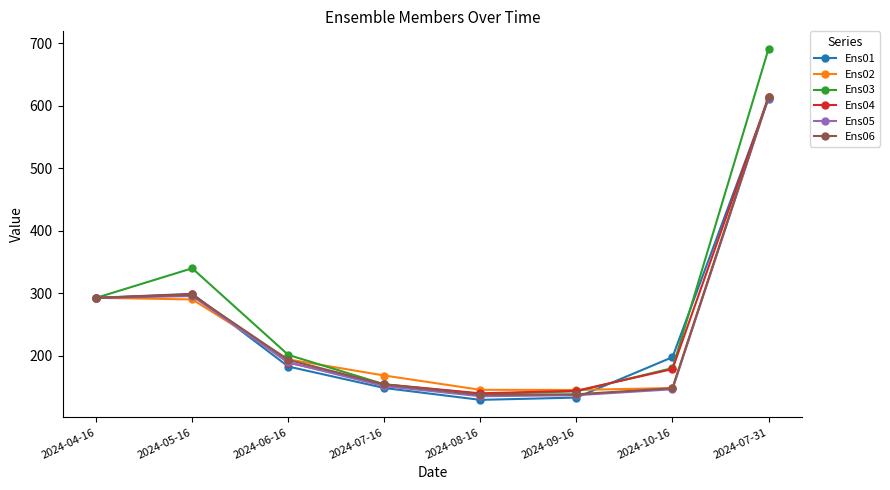

What is the value of the Ens04 point at the 2nd from the left?

298.3